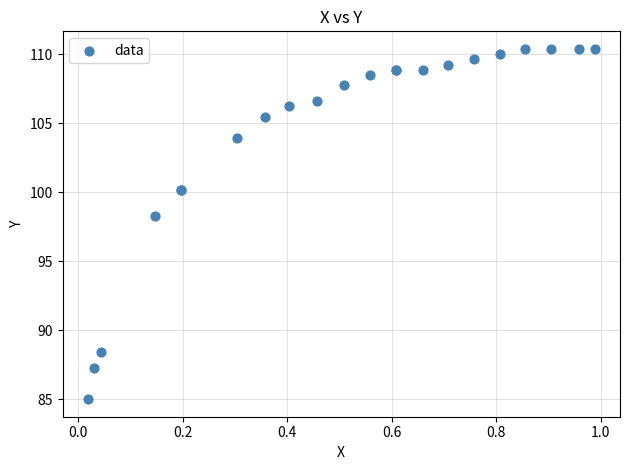

What Y value in the scatter plot is closest to 97?

98.3